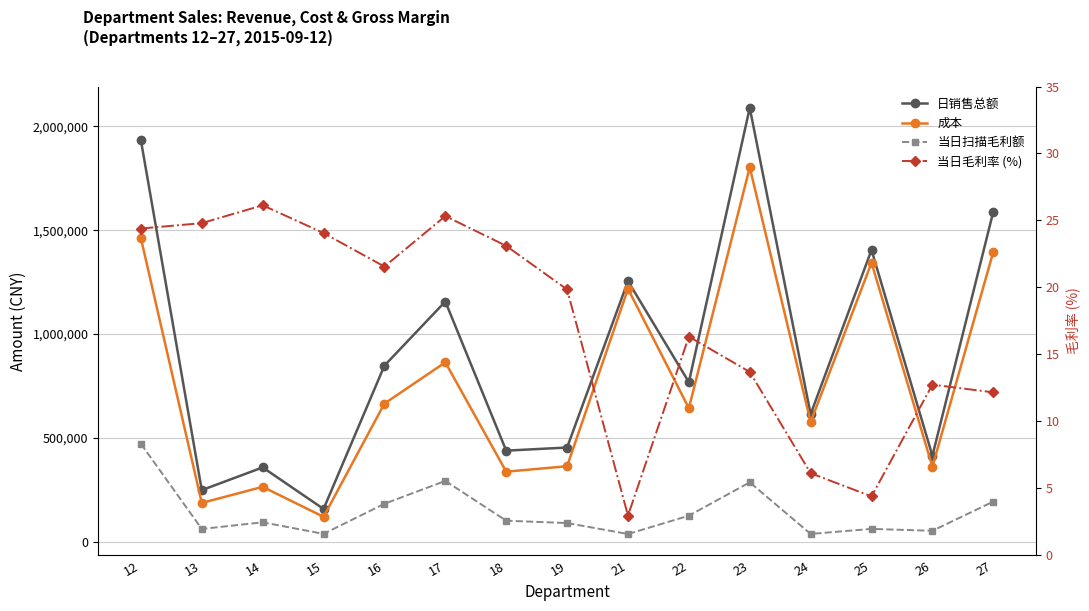

Which category has the highest value in the 当日毛利率 (%) series?

14